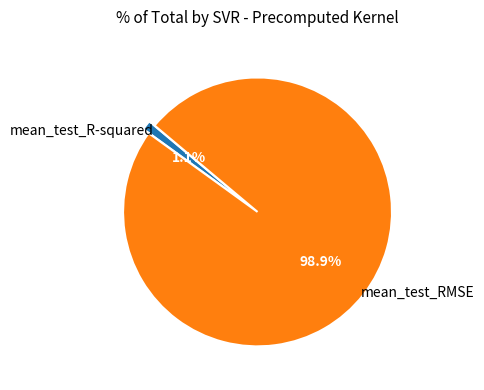

Is it true that mean_test_R-squared is 1% of the pie?

True